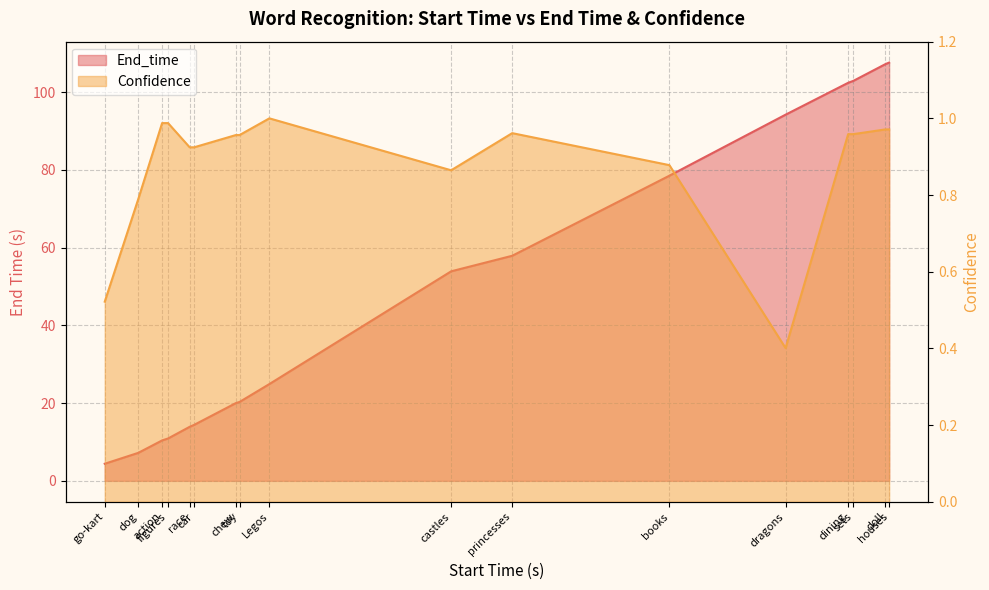

Reading left to right, list all the values displayed in this chart.

End_time: 4.4	7.2	10.4	10.9	13.9	14.4	20.0	20.3	24.9	53.9	57.9	78.5	94.2	102.4	102.9	107.2	107.6
Confidence: 0.5	0.8	1.0	1.0	0.9	0.9	1.0	1.0	1.0	0.9	1.0	0.9	0.4	1.0	1.0	1.0	1.0